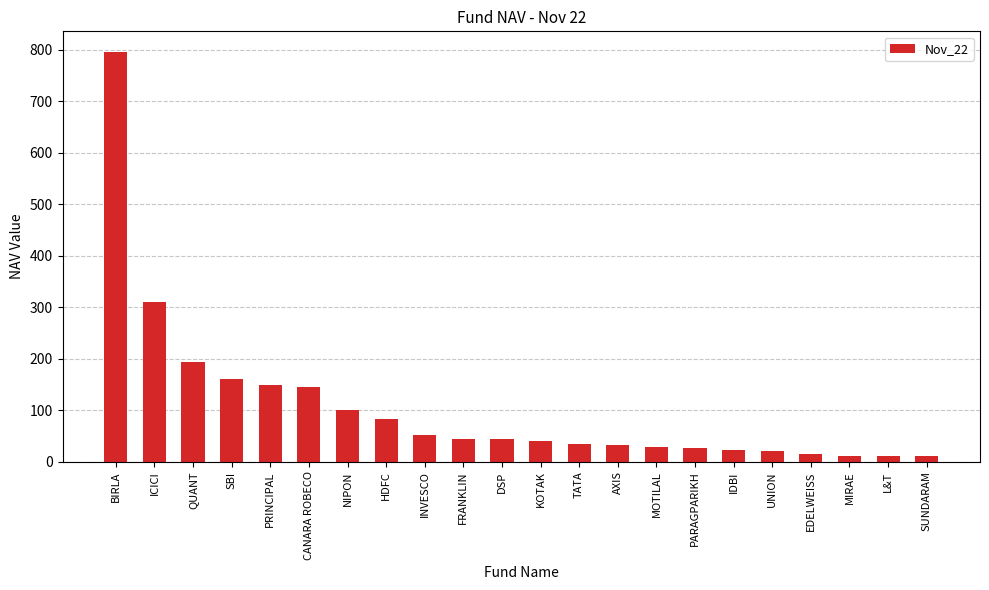

Count the number of categories in the chart.

22